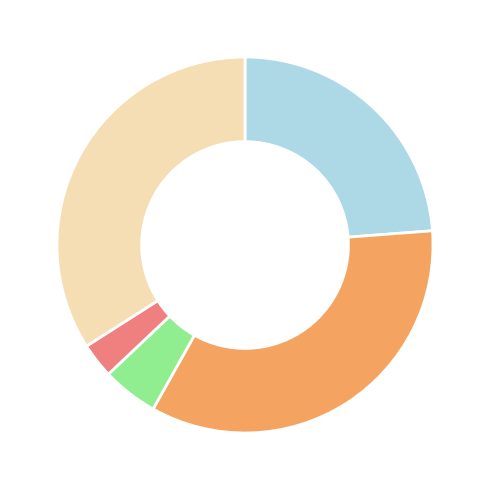

Does any single category account for the majority?

No